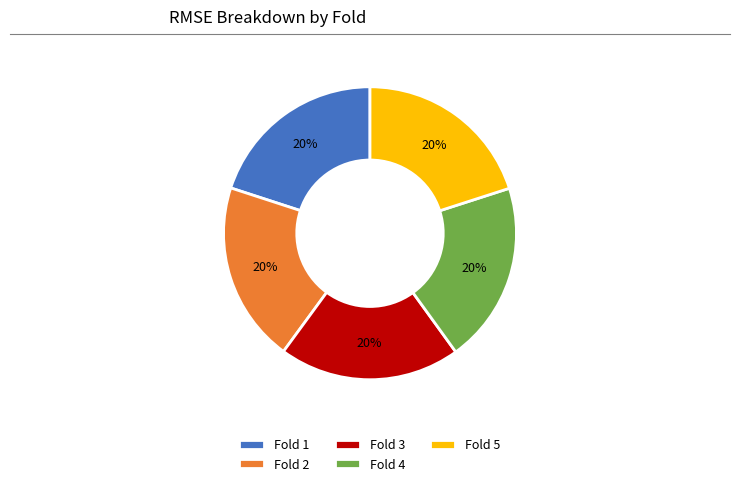

True or false: Fold 2 accounts for 33% of the total.

False